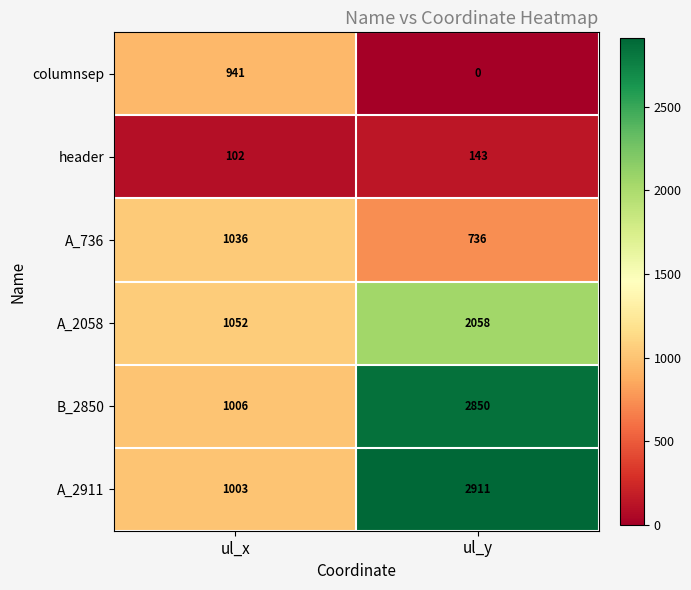

List the series in order of their peak value, lowest first.

header, columnsep, A_736, A_2058, B_2850, A_2911